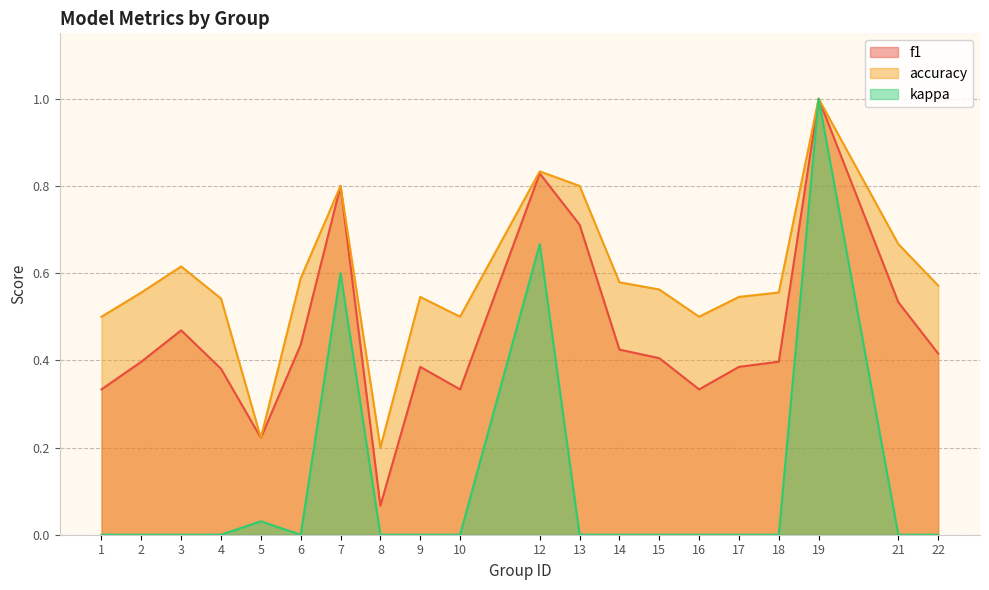

True or false: kappa has a value of 0.5 at 15.

False